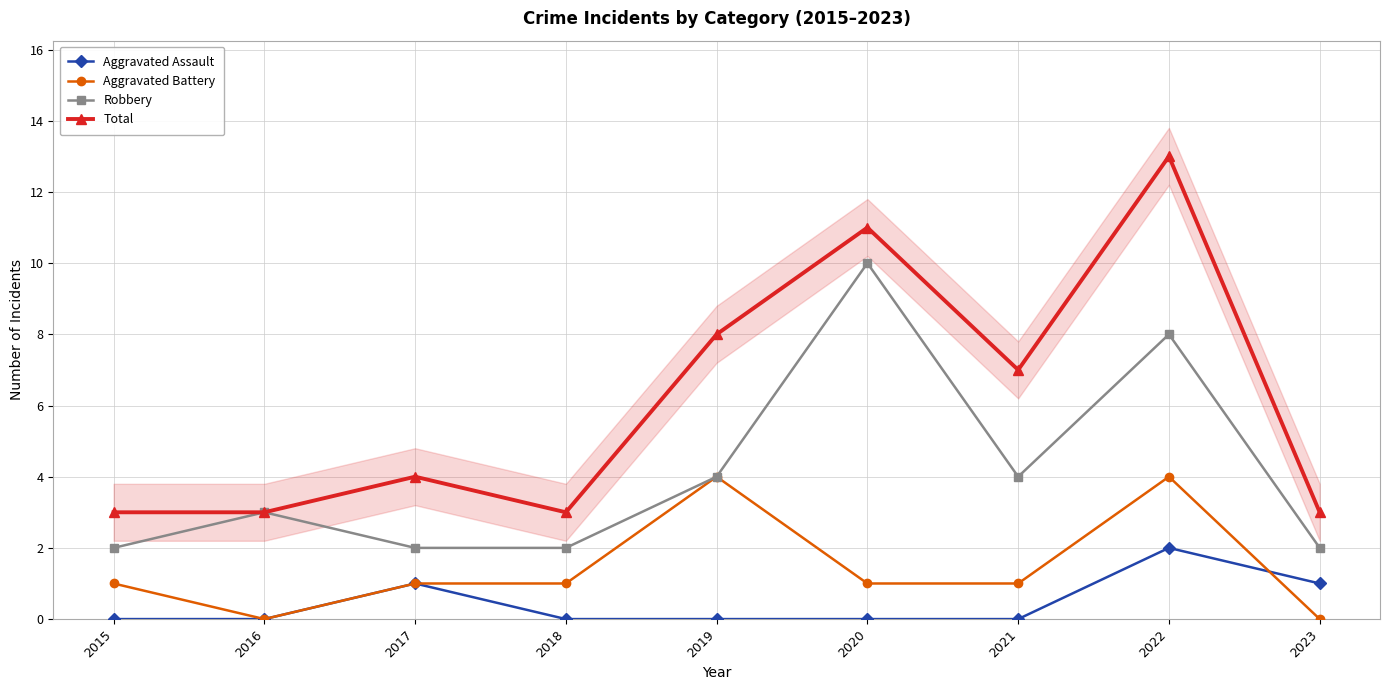

Reading left to right, transcribe all the data shown in this chart.

Aggravated Assault: 0	0	1	0	0	0	0	2	1
Aggravated Battery: 1	0	1	1	4	1	1	4	0
Robbery: 2	3	2	2	4	10	4	8	2
Total: 3	3	4	3	8	11	7	13	3